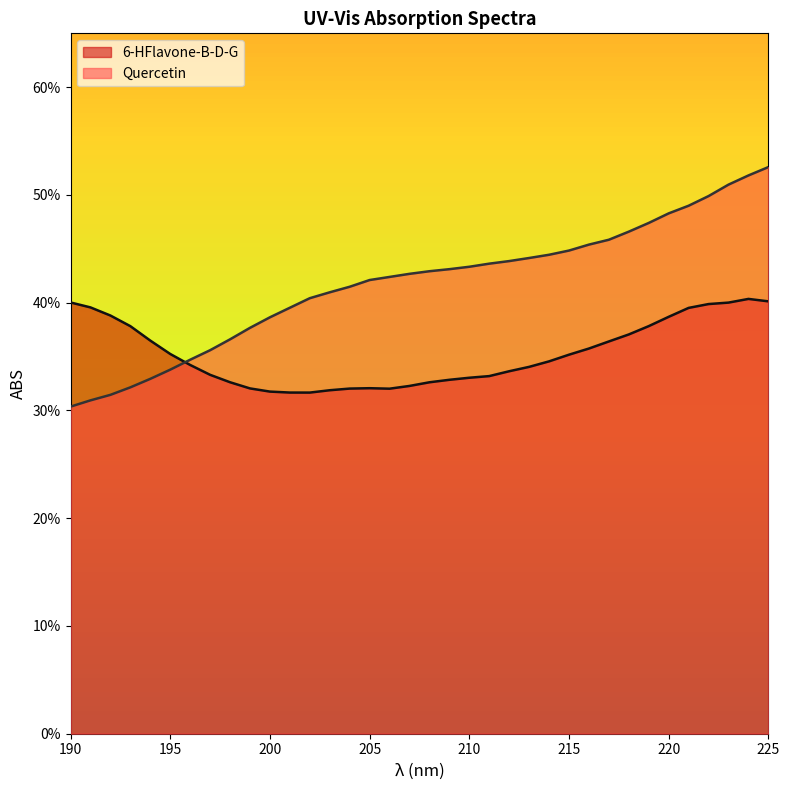

What is the difference between the maximum and minimum values in the 6-HFlavone-B-D-G series?

0.1